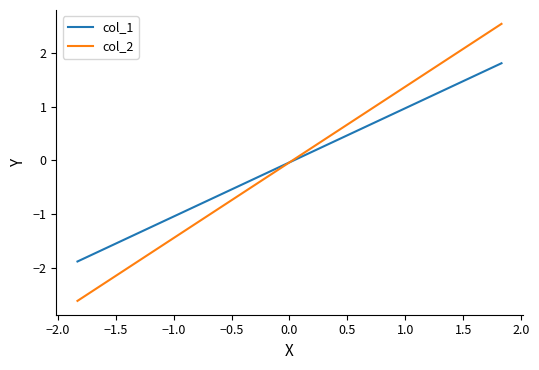

Rank the series by their maximum value, from lowest to highest.

col_1, col_2